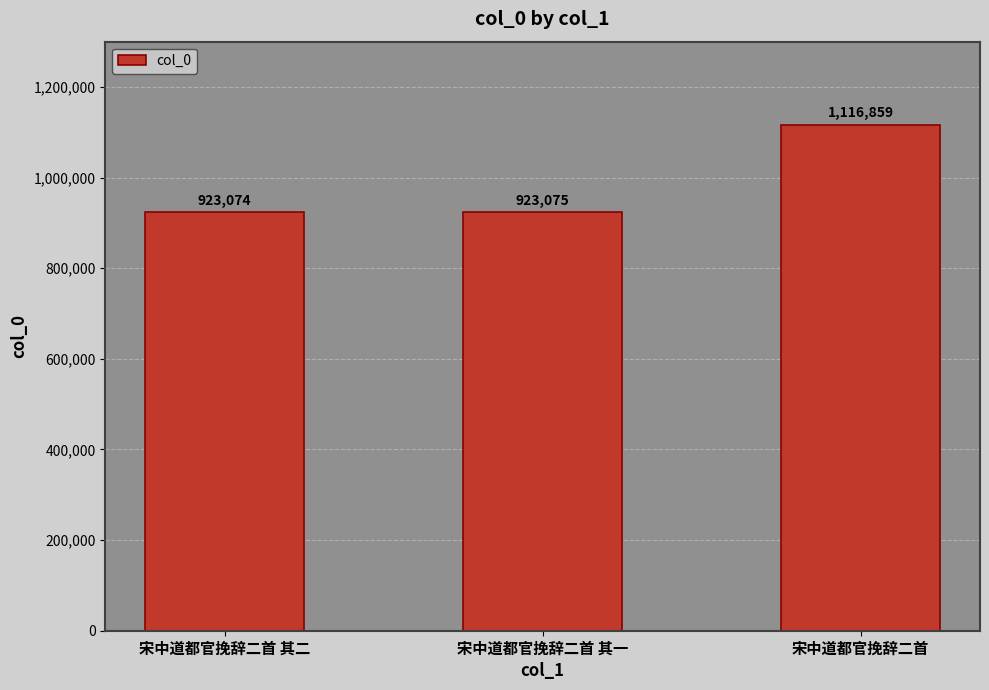

How many bars are there in total?

3